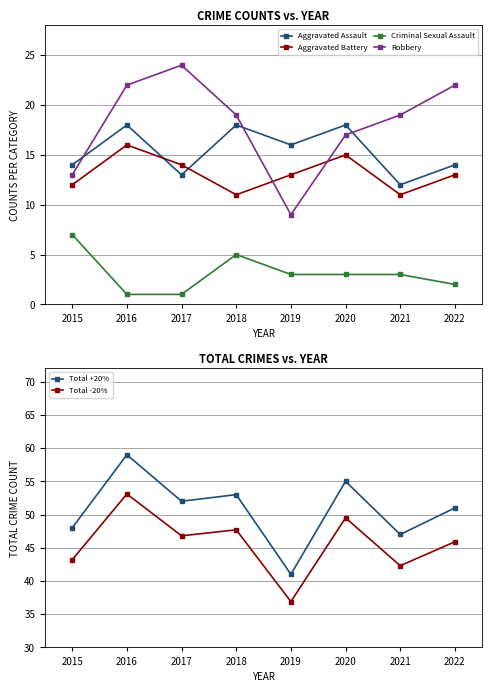

At which category does the chart reach its minimum across all series?

2016